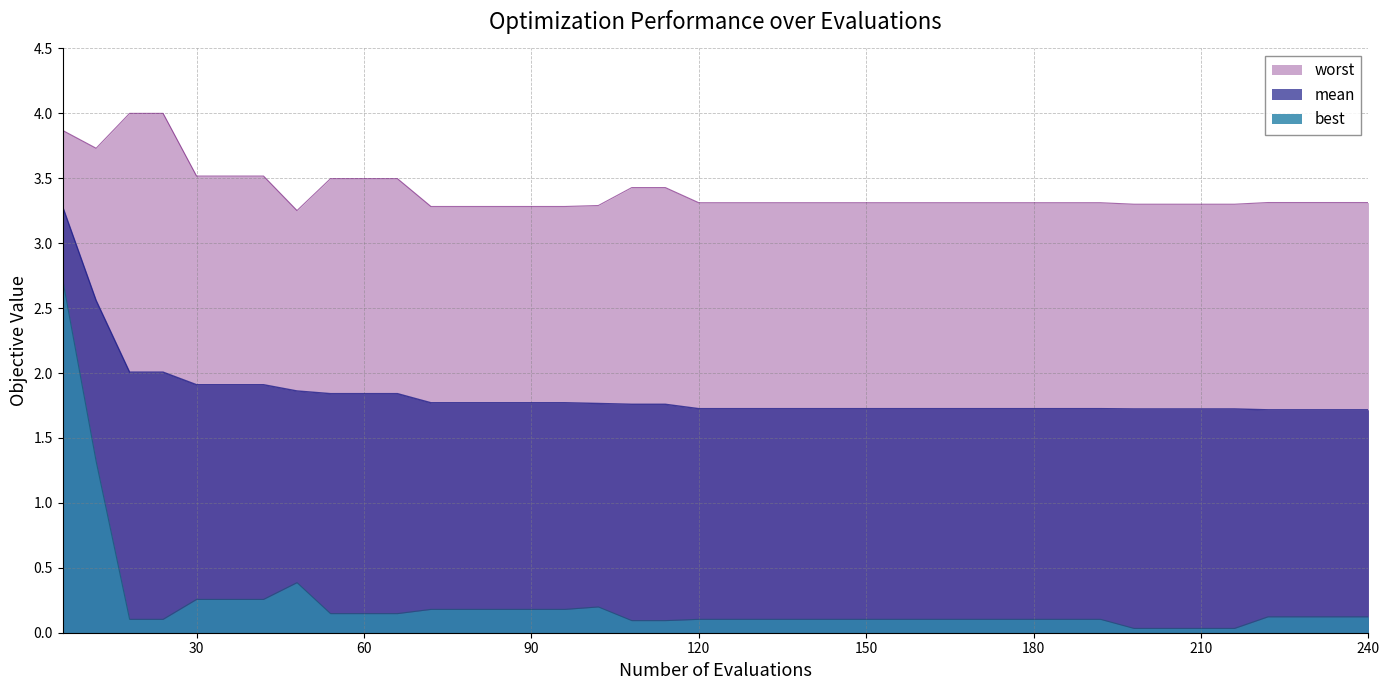

Which series has the largest total across all categories?

worst